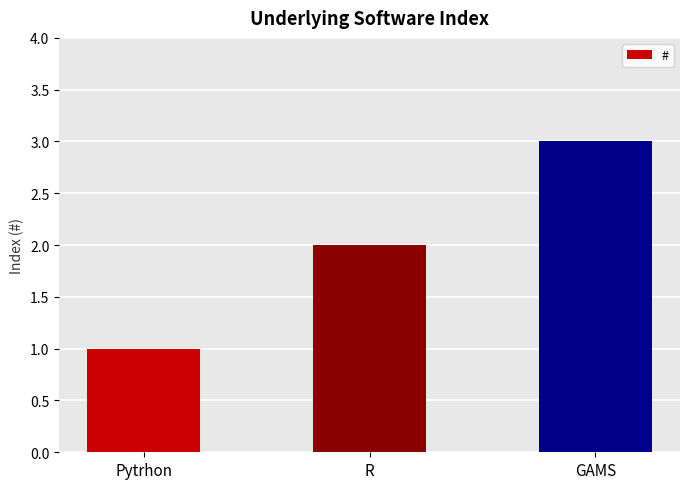

How many distinct data groups are displayed?

1